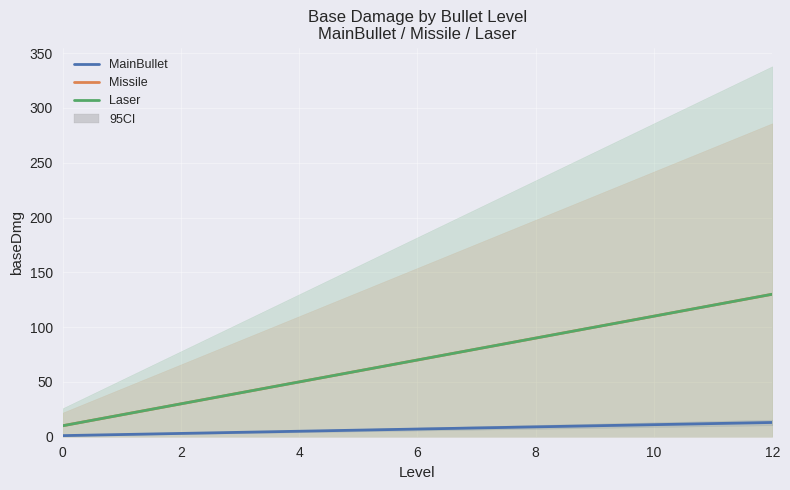

What is the sum of the Laser values at 9 and 11?

220